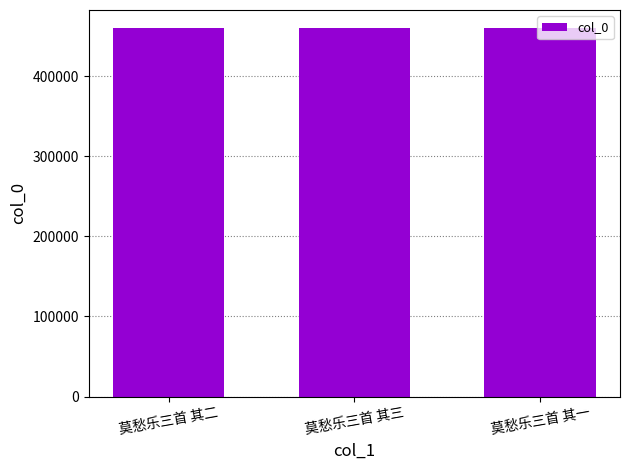

What is the value of the 2nd bar from the left?

459465